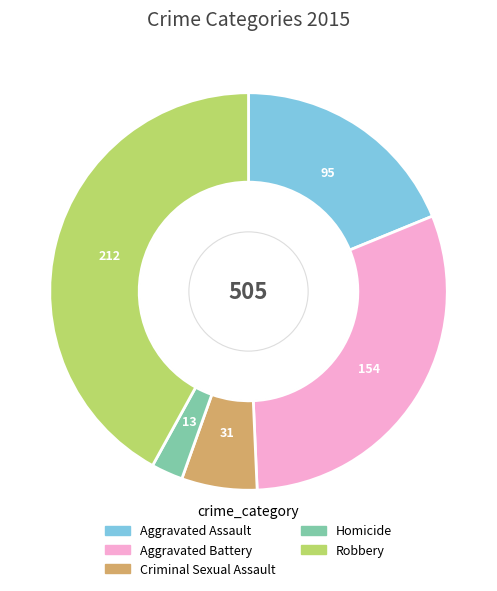

Between Aggravated Assault and Robbery, which is larger?

Robbery